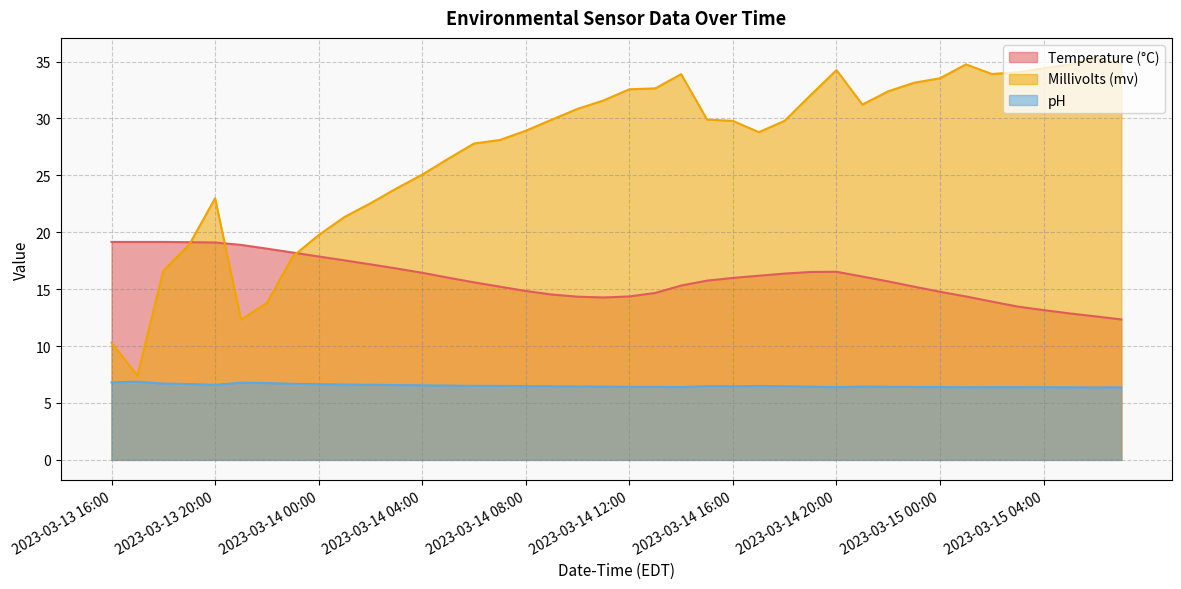

At how many categories does at least one series exceed 24?

28